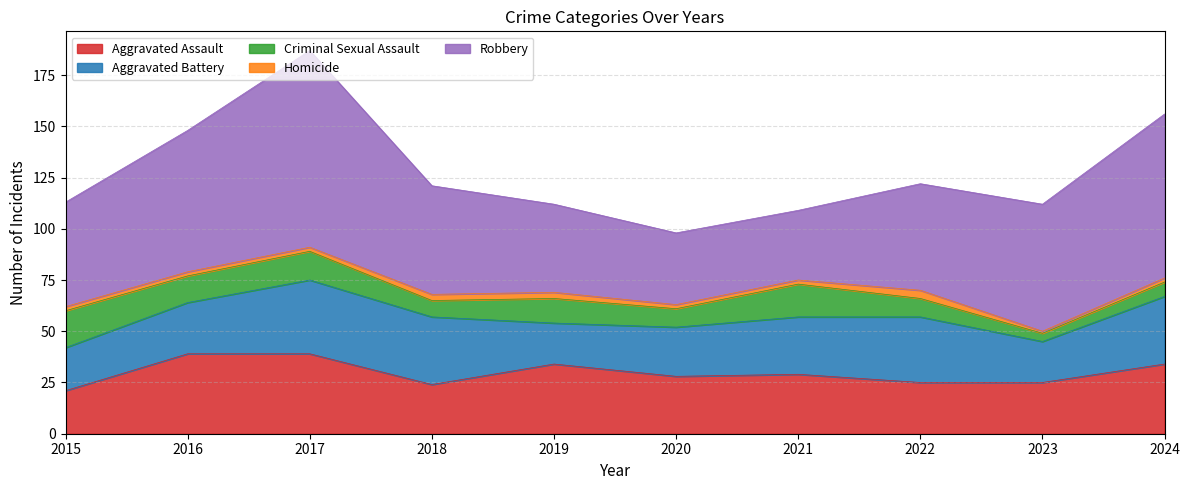

Reading left to right, transcribe all the data shown in this chart.

Aggravated Assault: 21	39	39	24	34	28	29	25	25	34
Aggravated Battery: 21	25	36	33	20	24	28	32	20	33
Criminal Sexual Assault: 18	13	14	8	12	9	16	9	4	7
Homicide: 2	2	2	3	3	2	2	4	1	2
Robbery: 51	69	96	53	43	35	34	52	62	80